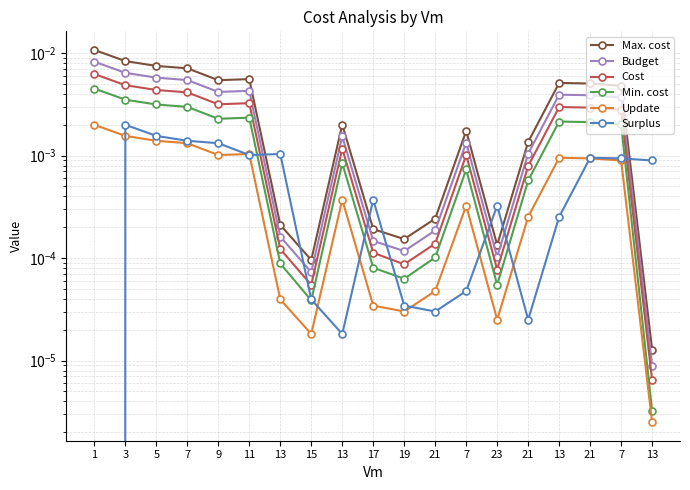

In Budget, how many points are lower than both neighbors (excluding endpoints)?

4